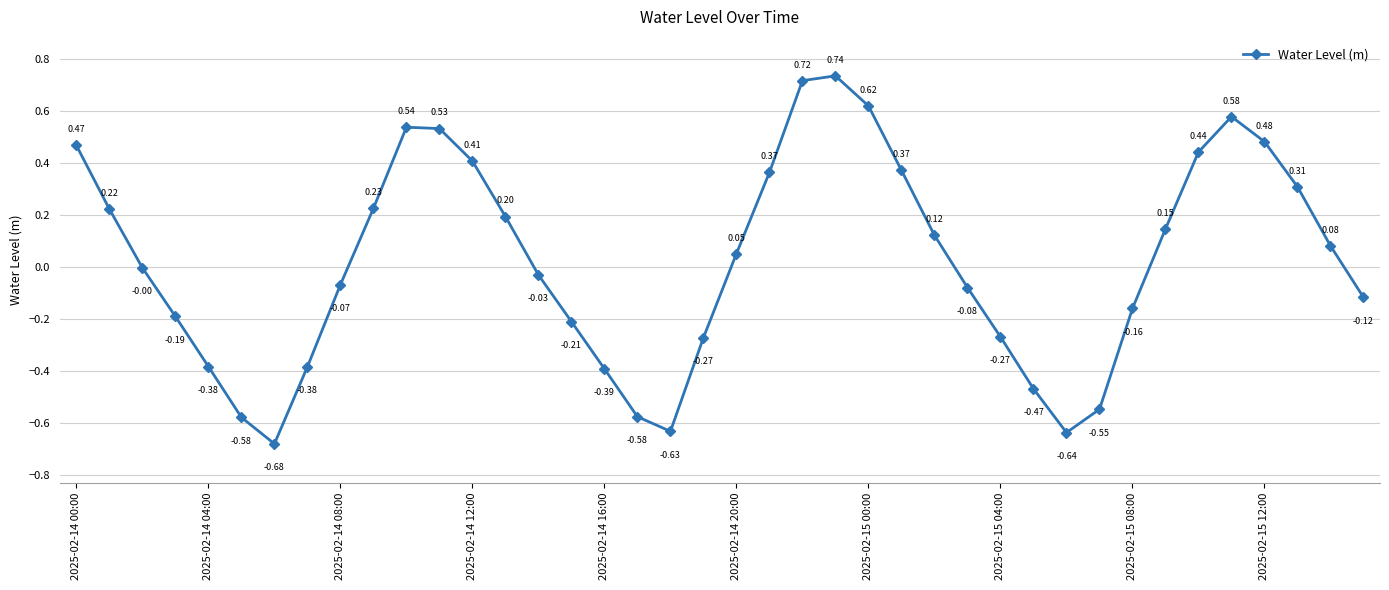

True or false: there are more than 0 points higher than both neighbors.

True